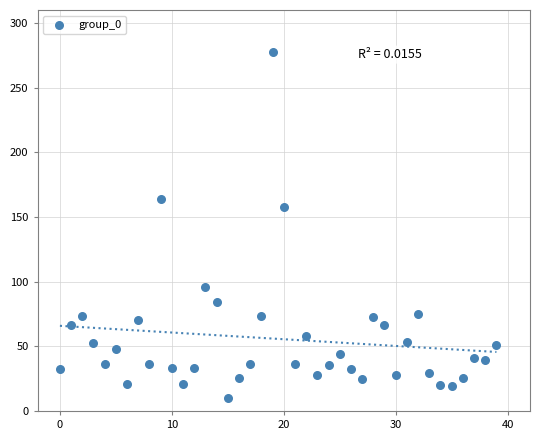

What Y value in the scatter plot is closest to 143?

157.8